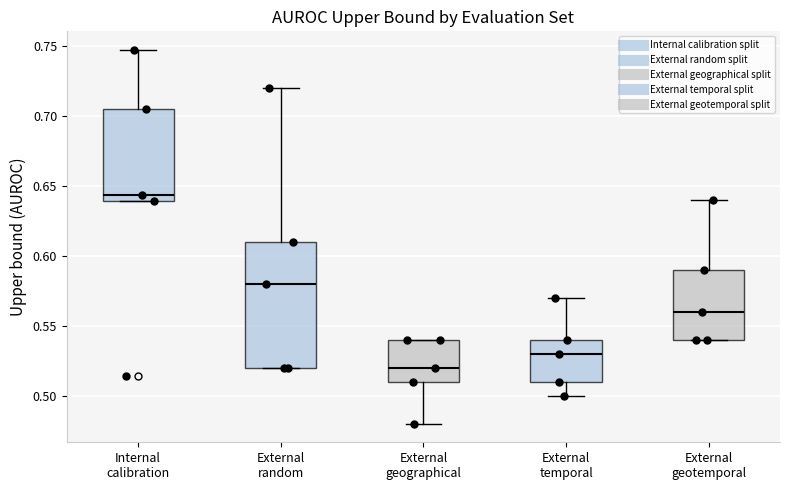

Reading left to right, read every box against the y-axis: the position of its median line, the range the box covers, and the ends of its whiskers. The values are not printed on the chart, so give them approximately, as read against the axis.

Internal calibration: median 0.645, box 0.640 to 0.705, whiskers 0.640 to 0.745
External random: median 0.580, box 0.520 to 0.610, whiskers 0.520 to 0.720
External geographical: median 0.520, box 0.510 to 0.540, whiskers 0.480 to 0.540
External temporal: median 0.530, box 0.510 to 0.540, whiskers 0.500 to 0.570
External geotemporal: median 0.560, box 0.540 to 0.590, whiskers 0.540 to 0.640